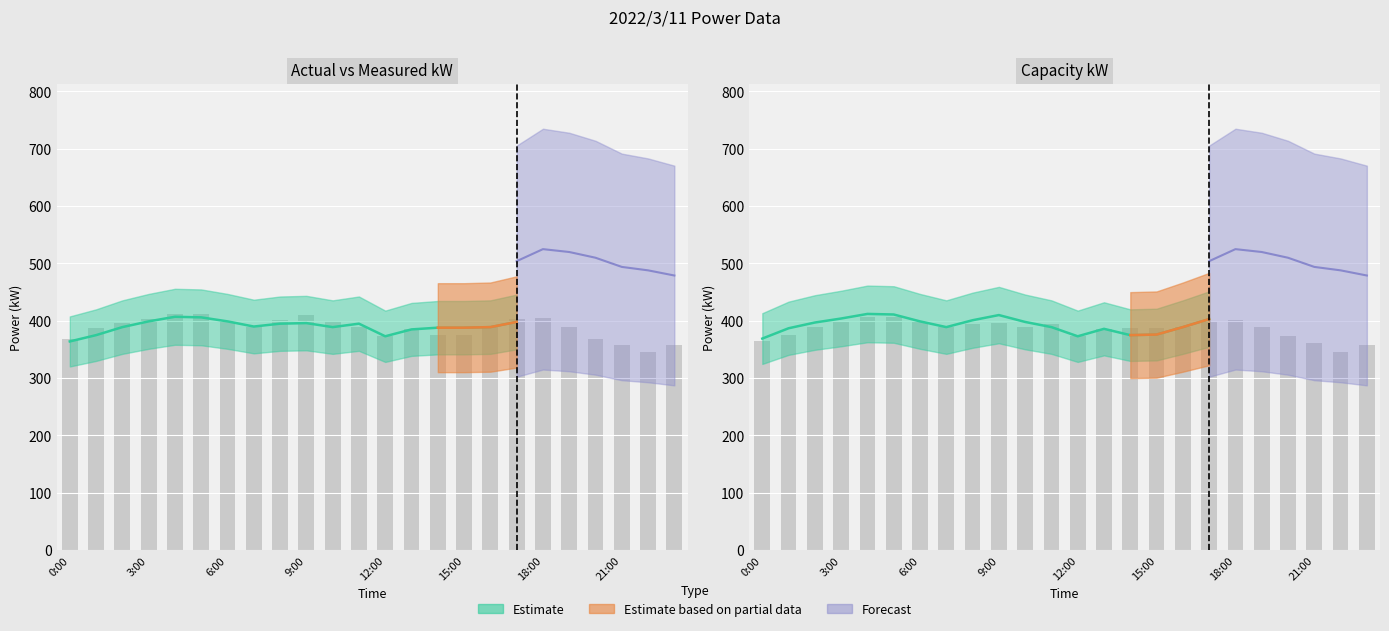

Between 0:00 and 18:00, which is larger?

18:00